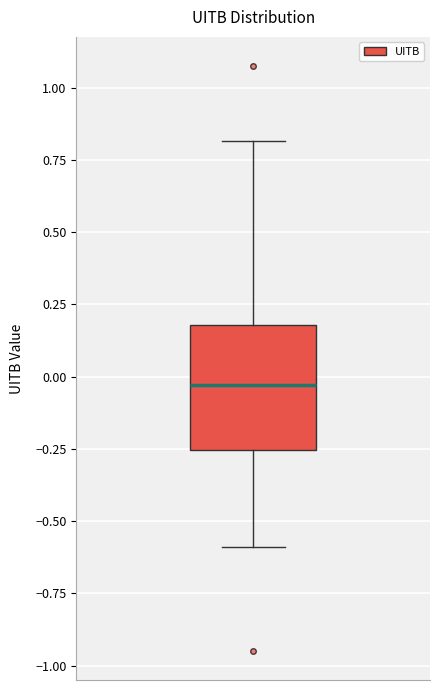

Where is the upper edge of the box on the y-axis? The values are not printed on the chart, so give them approximately, as read against the axis.

0.20